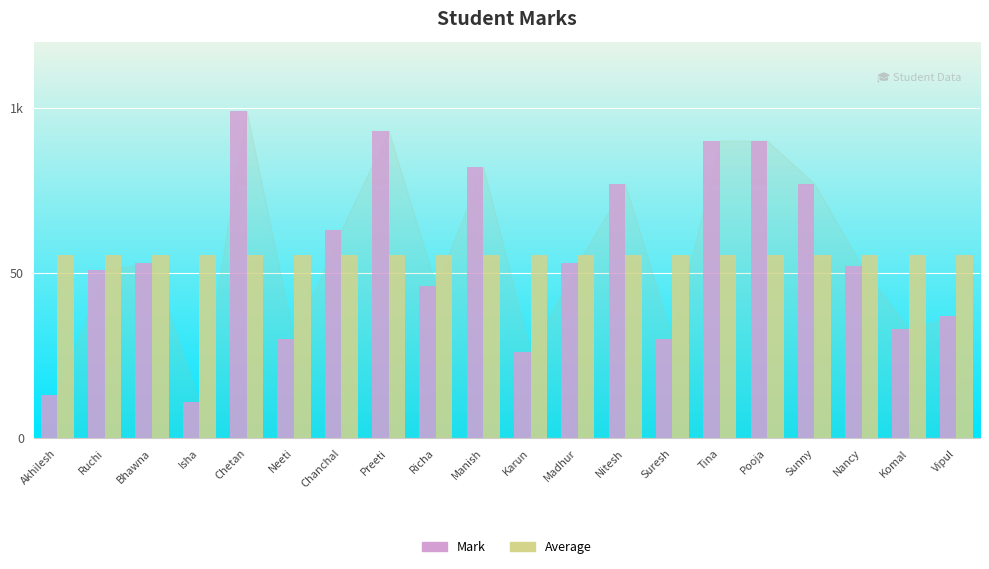

What is the minimum value for Mark?

11.0